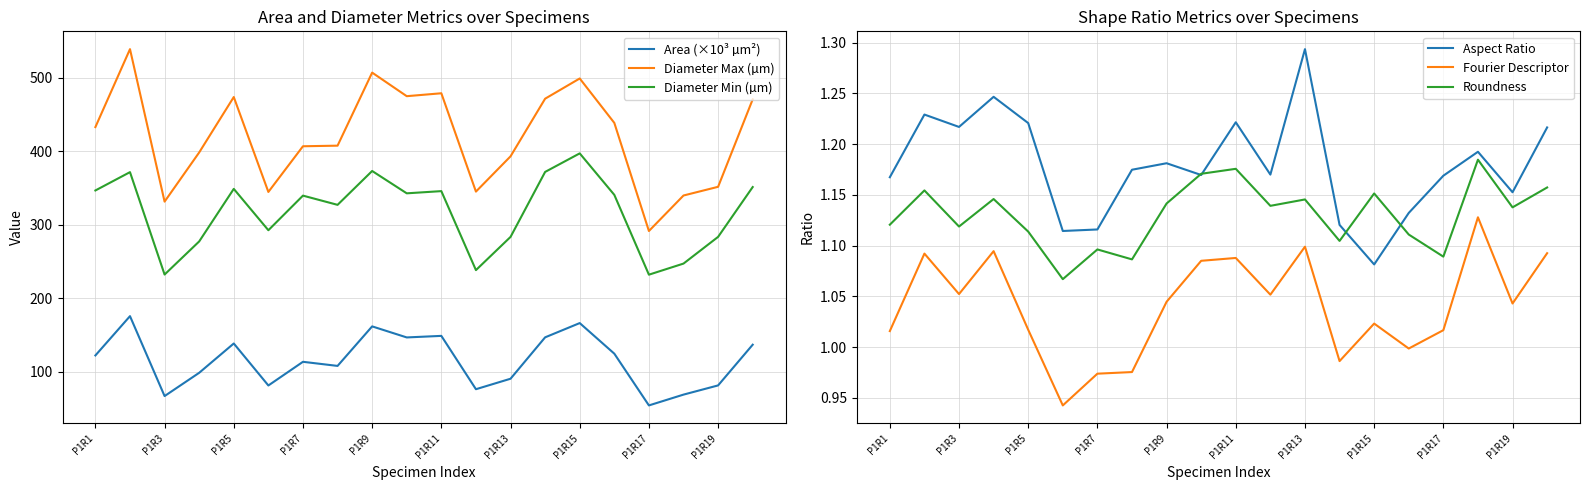

The value of Diameter Min (µm) at P1R1 is 346.7. True or false?

True